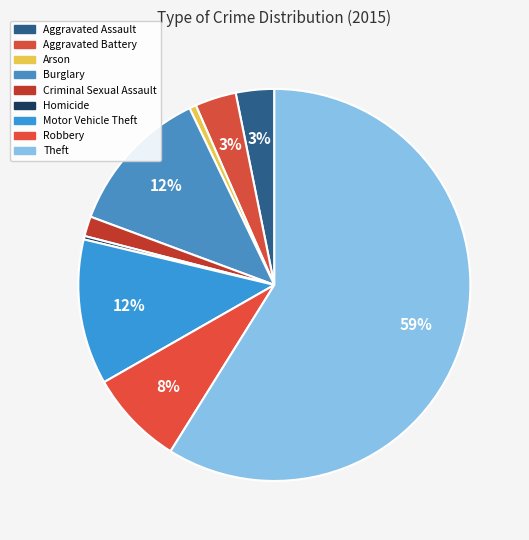

True or false: Arson accounts for 1% of the total.

True